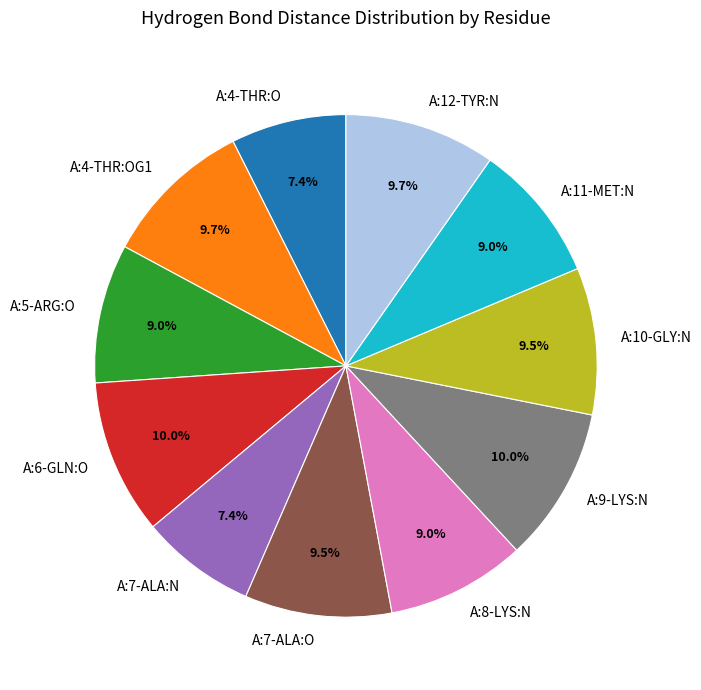

What percentage is NOT represented by A:11-MET:N?

91.0%